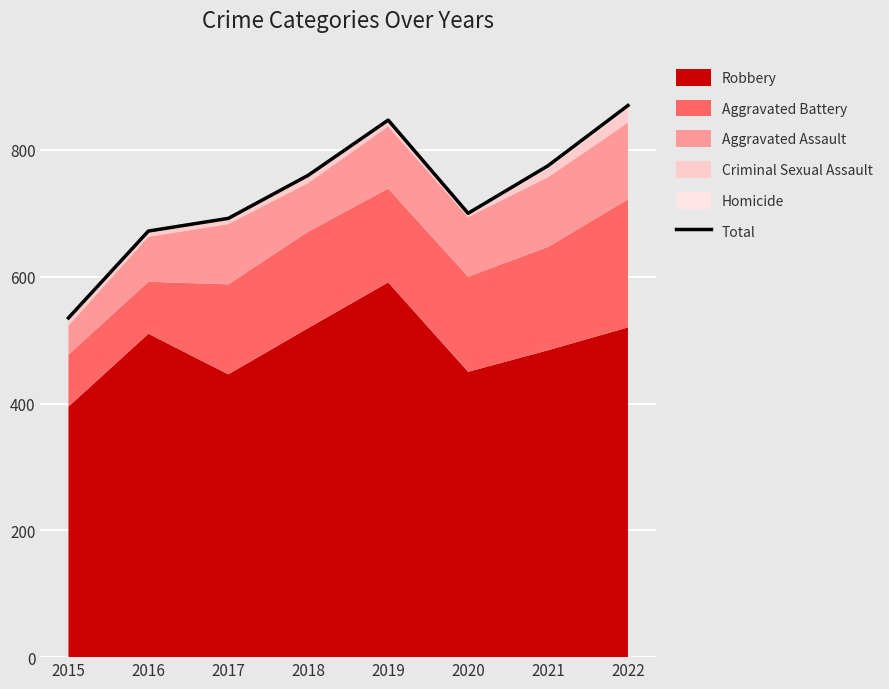

List the labels in order of value, smallest first.

2015, 2016, 2017, 2020, 2018, 2021, 2019, 2022